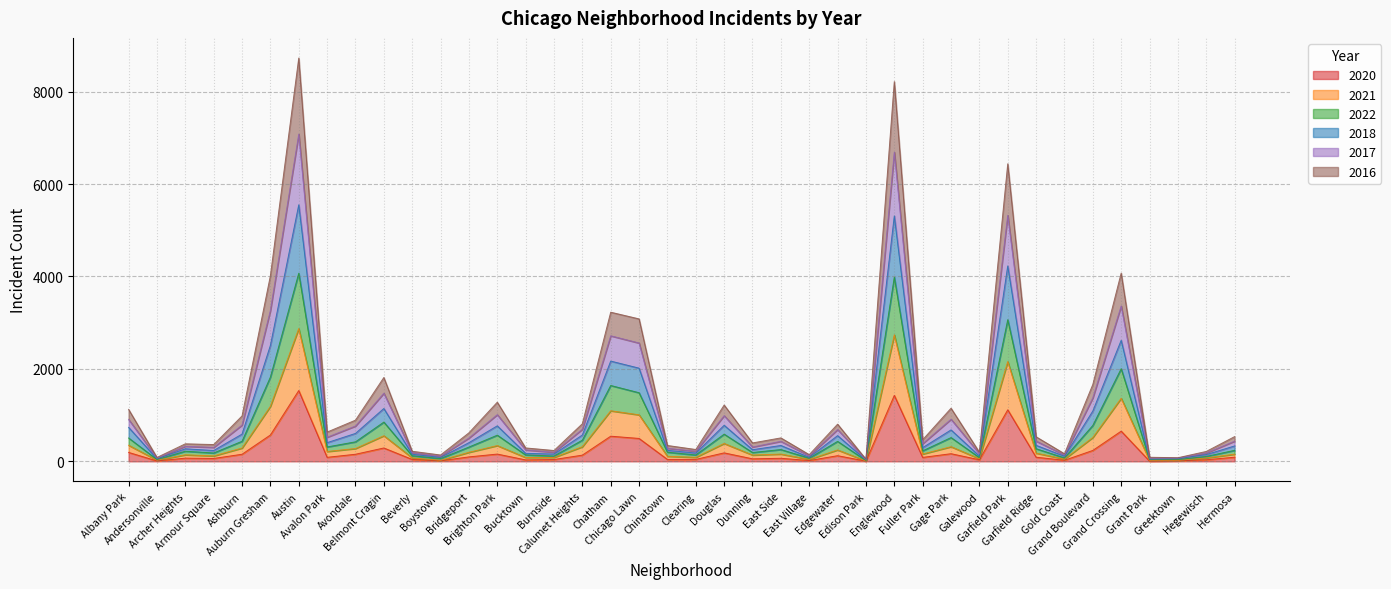

How many interior local peaks does the 2021 series have?

12